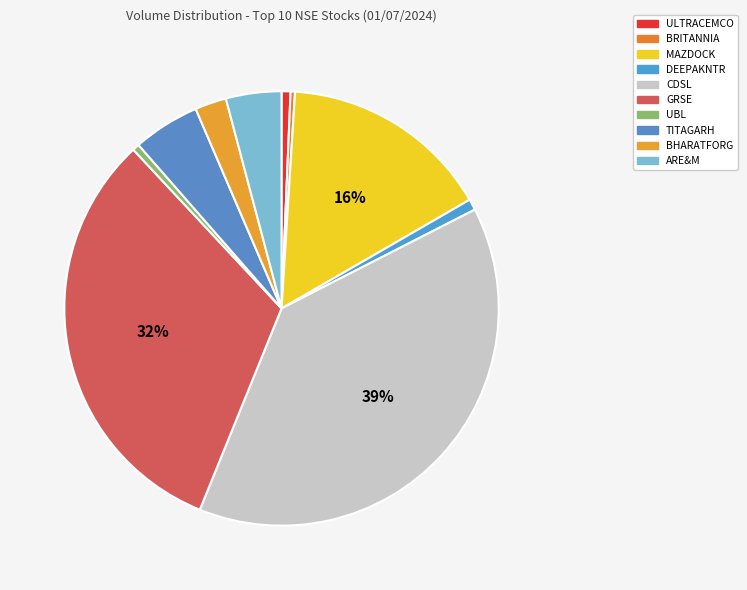

Is it true that BHARATFORG is 1% of the pie?

False